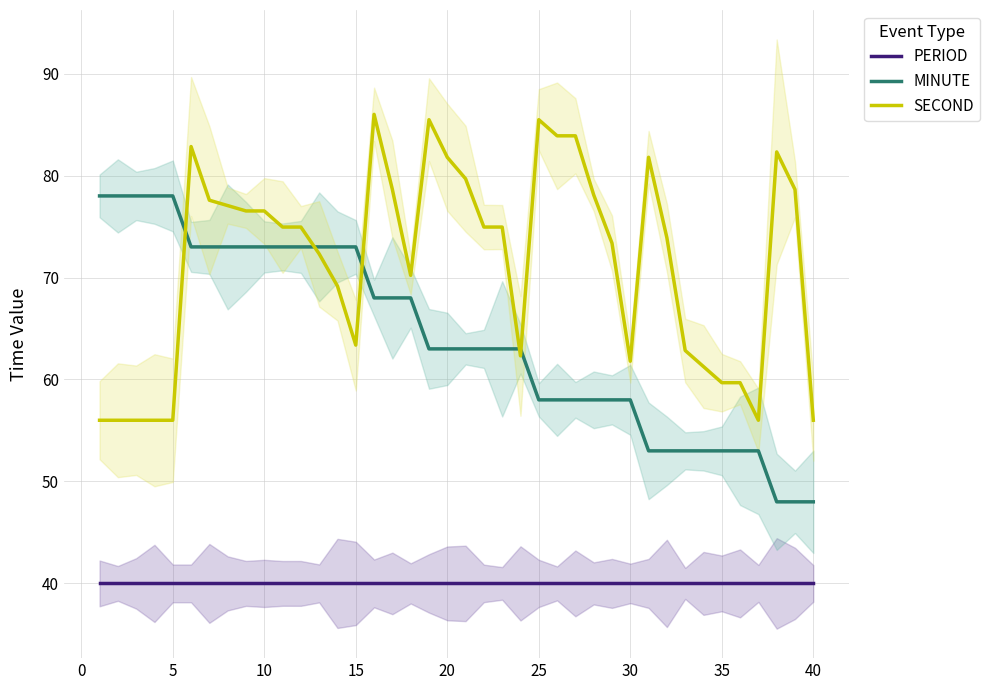

What is the difference between the maximum and minimum values in the SECOND series?

30.0